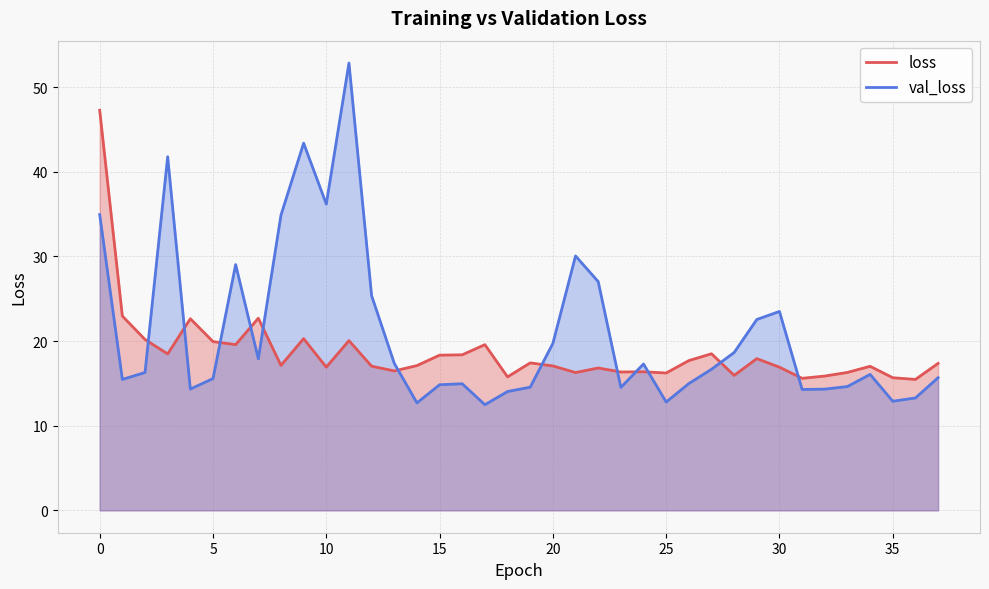

Rank the series by their maximum value, from highest to lowest.

val_loss, loss